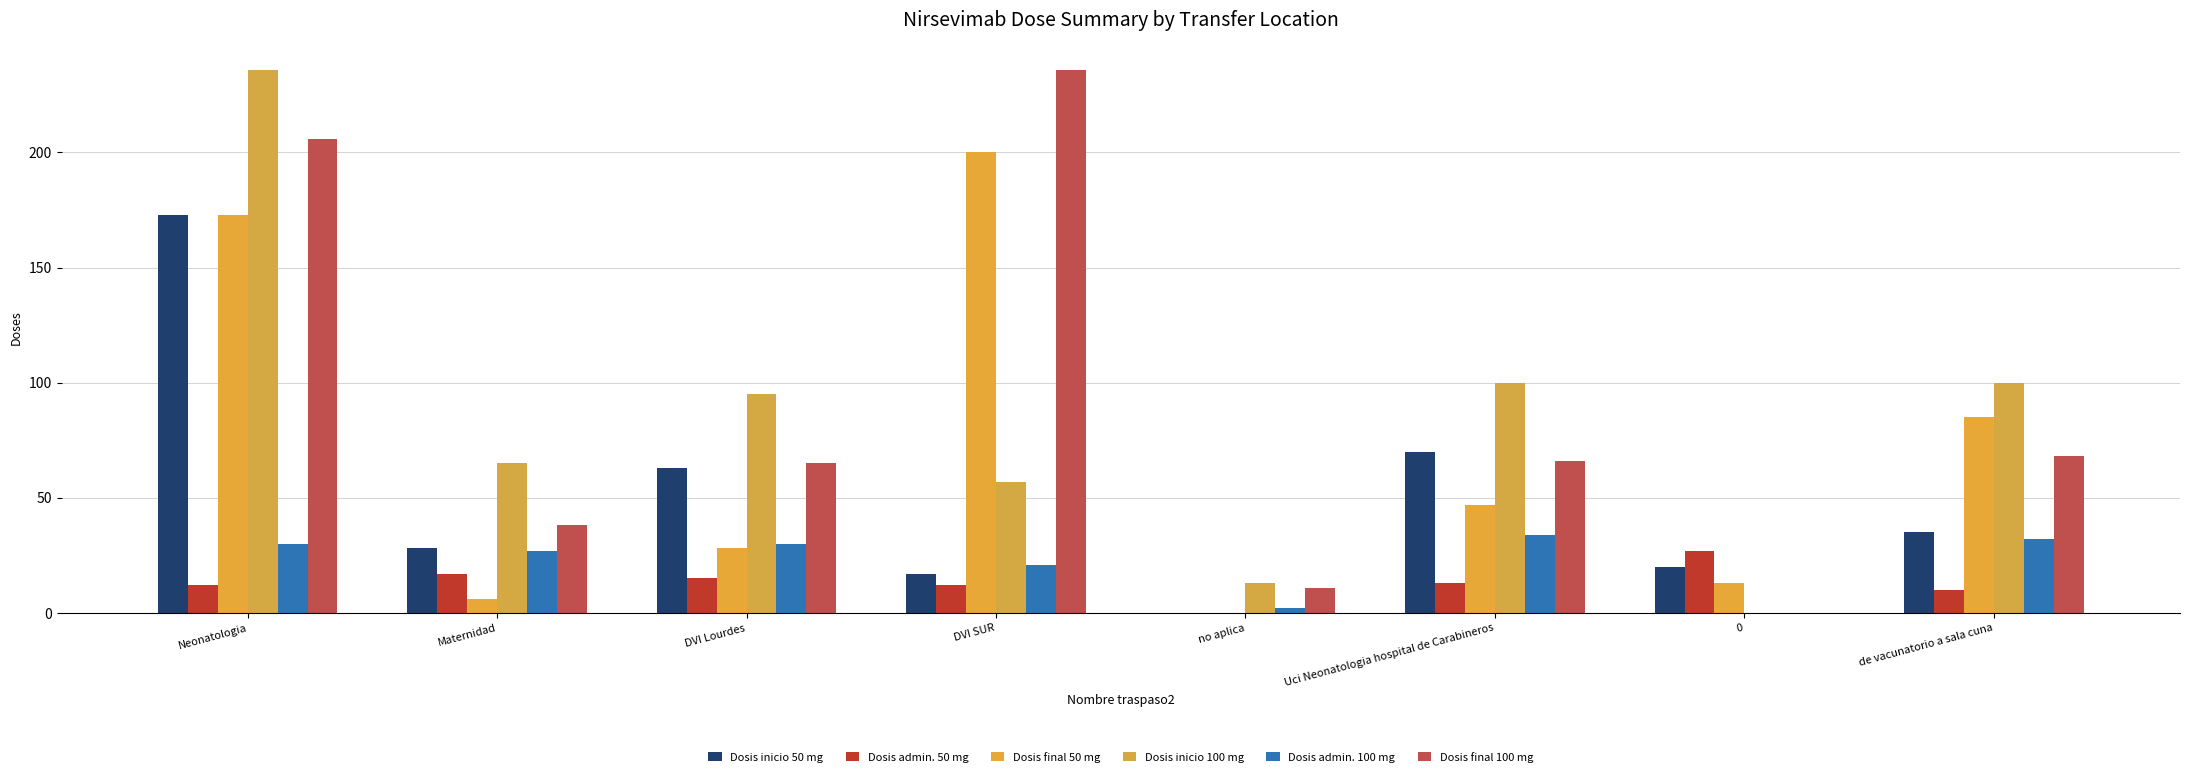

Reading left to right, extract all data points from this chart.

Dosis inicio 50 mg: Neonatologia=173	Maternidad=28	DVI Lourdes=63	DVI SUR=17	no aplica=0	Uci Neonatologia hospital de Carabineros=70	0=20	de vacunatorio a sala cuna=35
Dosis admin. 50 mg: Neonatologia=12	Maternidad=17	DVI Lourdes=15	DVI SUR=12	no aplica=0	Uci Neonatologia hospital de Carabineros=13	0=27	de vacunatorio a sala cuna=10
Dosis final 50 mg: Neonatologia=173	Maternidad=6	DVI Lourdes=28	DVI SUR=200	no aplica=0	Uci Neonatologia hospital de Carabineros=47	0=13	de vacunatorio a sala cuna=85
Dosis inicio 100 mg: Neonatologia=236	Maternidad=65	DVI Lourdes=95	DVI SUR=57	no aplica=13	Uci Neonatologia hospital de Carabineros=100	0=0	de vacunatorio a sala cuna=100
Dosis admin. 100 mg: Neonatologia=30	Maternidad=27	DVI Lourdes=30	DVI SUR=21	no aplica=2	Uci Neonatologia hospital de Carabineros=34	0=0	de vacunatorio a sala cuna=32
Dosis final 100 mg: Neonatologia=206	Maternidad=38	DVI Lourdes=65	DVI SUR=236	no aplica=11	Uci Neonatologia hospital de Carabineros=66	0=0	de vacunatorio a sala cuna=68